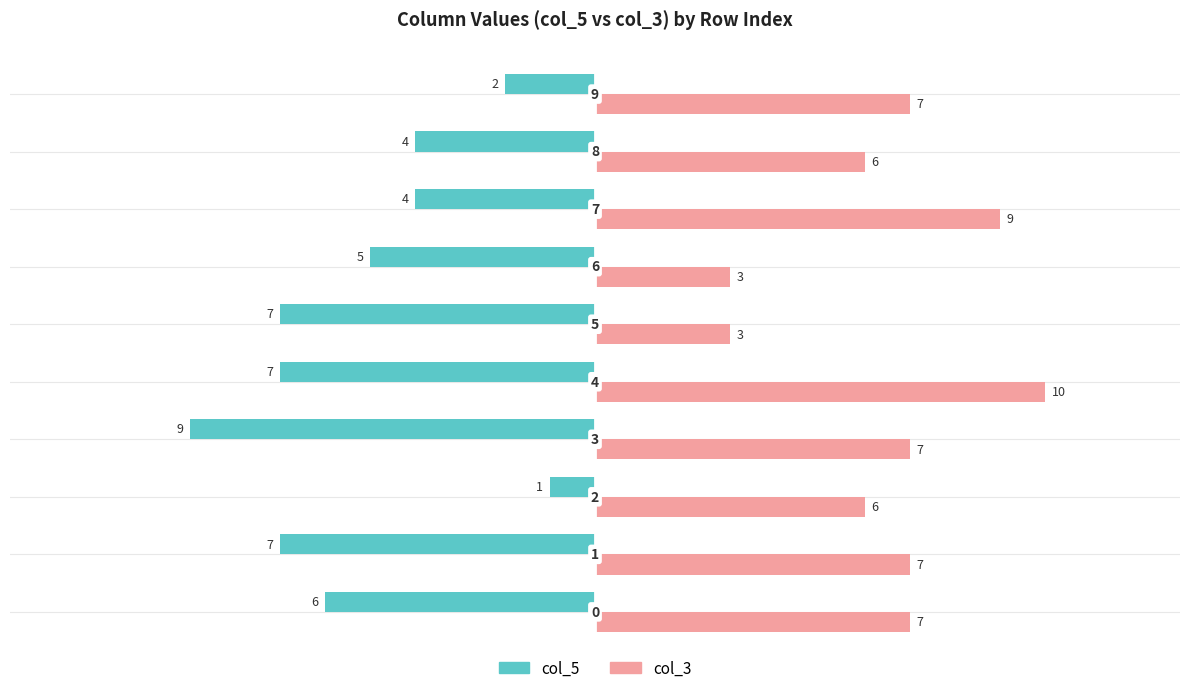

What is the sum of all col_5 values?

-52